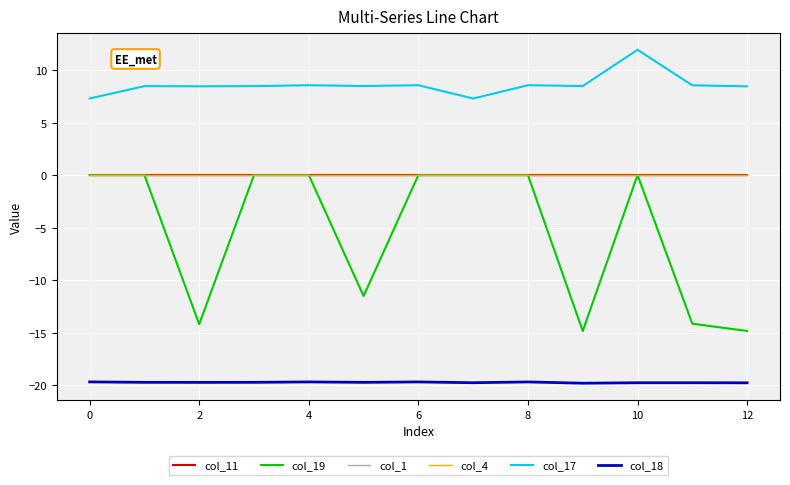

Does the chart display data point markers on the line(s)?

No